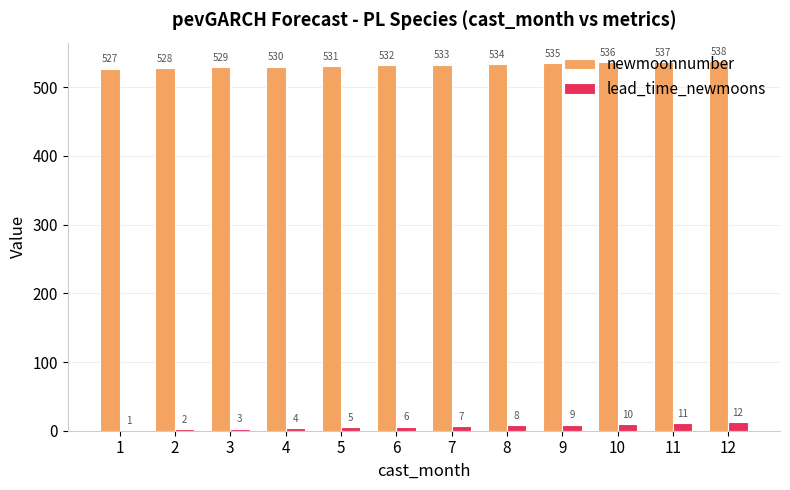

Does the chart contain stacked bars?

No